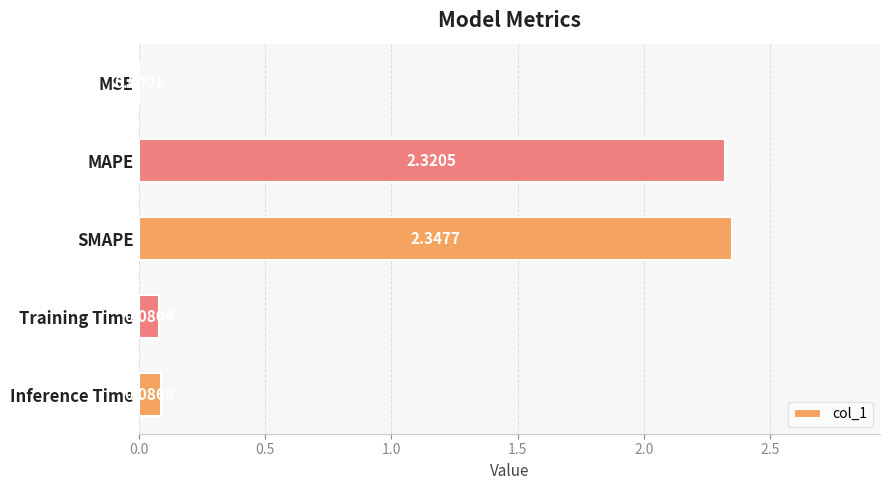

What is the change in value from SMAPE to Inference Time?

-2.3